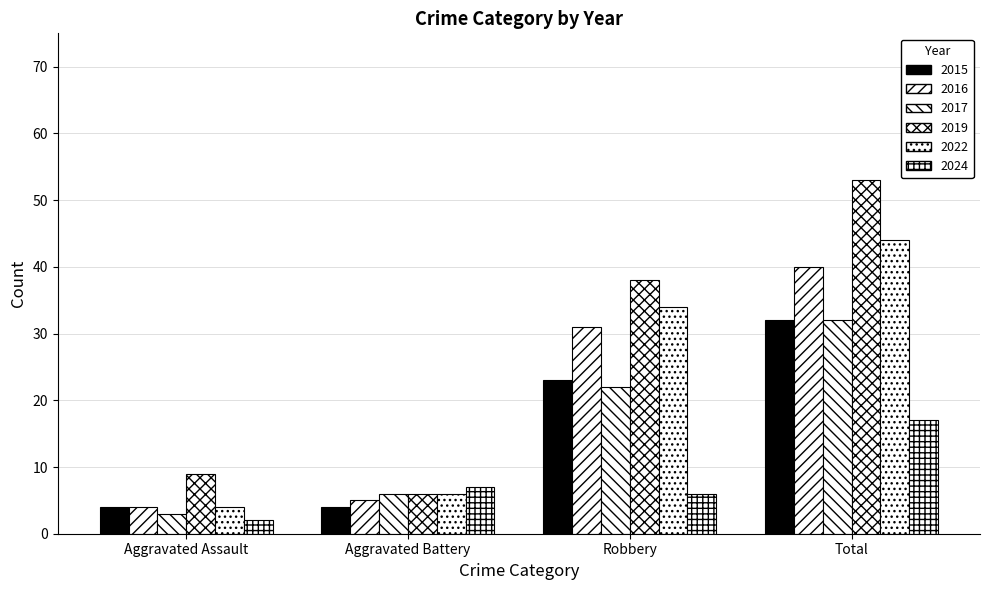

What is the difference between the second highest and minimum values in the 2015 series?

19